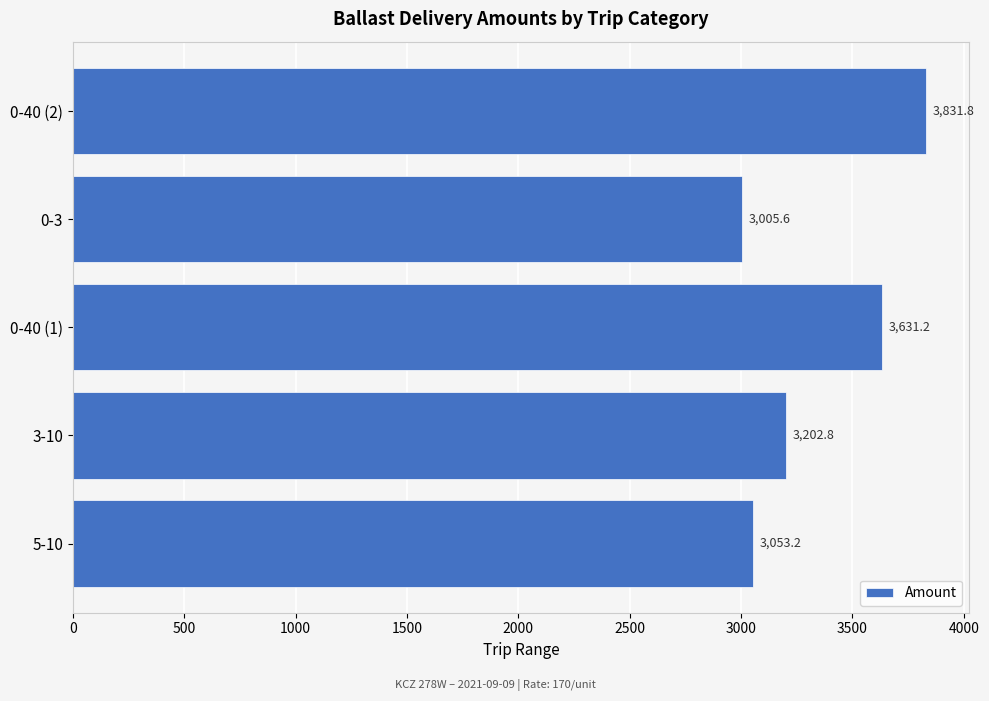

The chart shows a value of 3202.8 at 3-10. True or false?

True